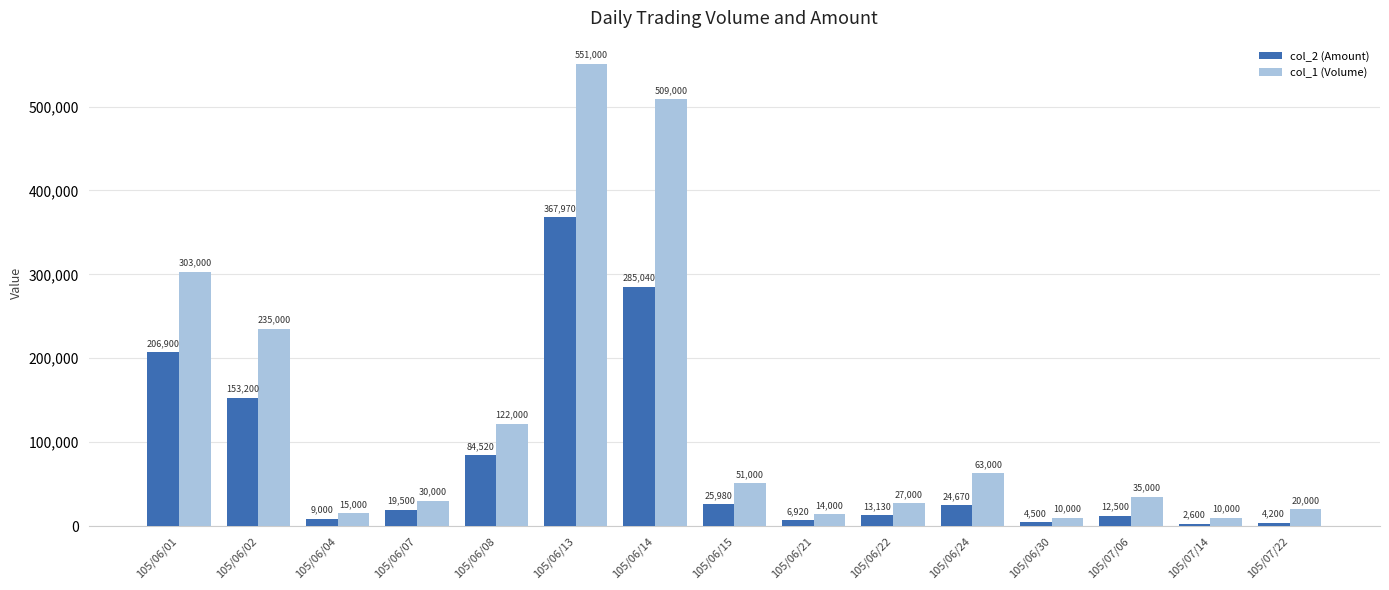

The value of col_1 (Volume) at 105/06/02 is 235000. True or false?

True